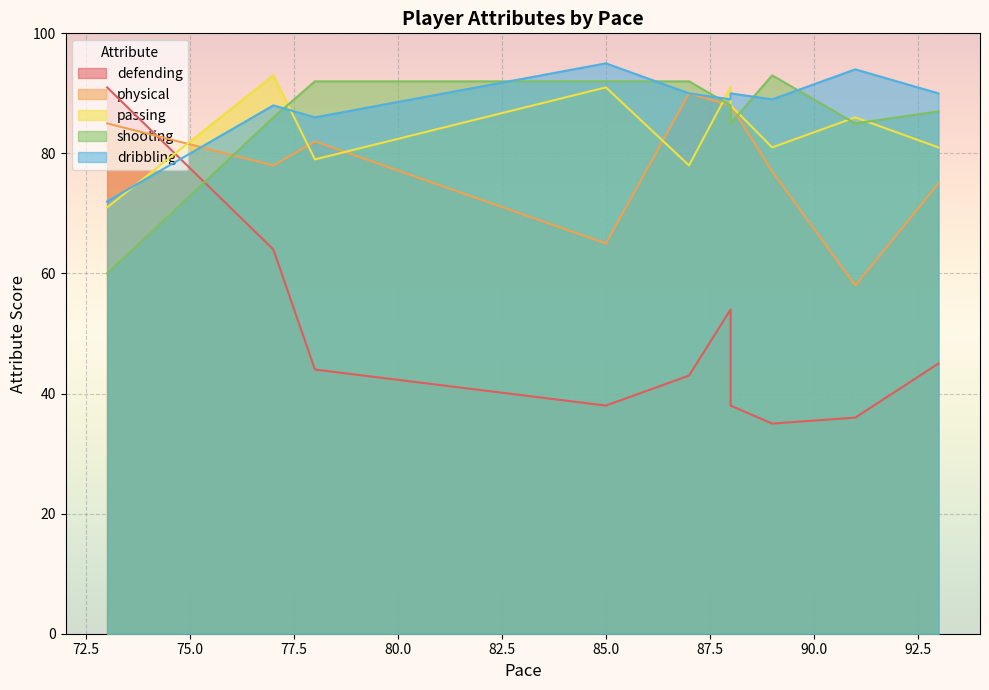

True or false: defending has a value of 14 at 88.

False